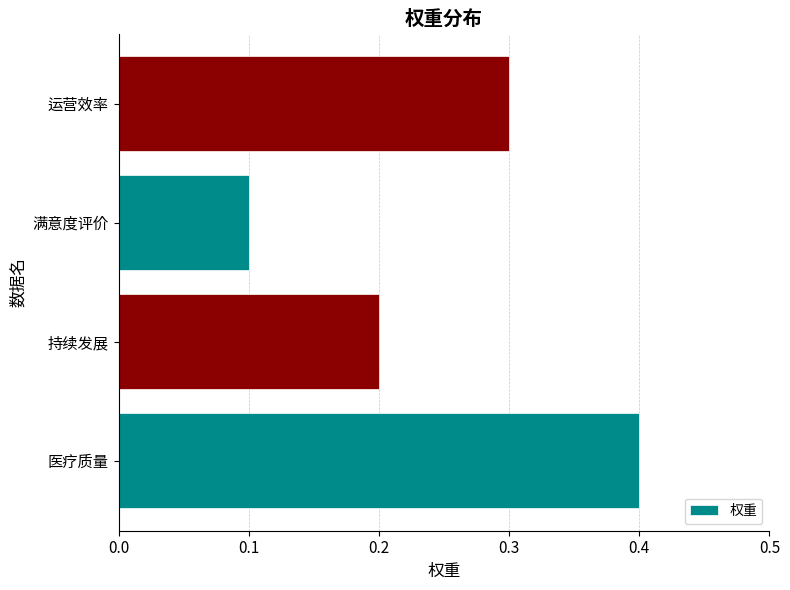

True or false: the data shows 0.1 at 满意度评价.

True